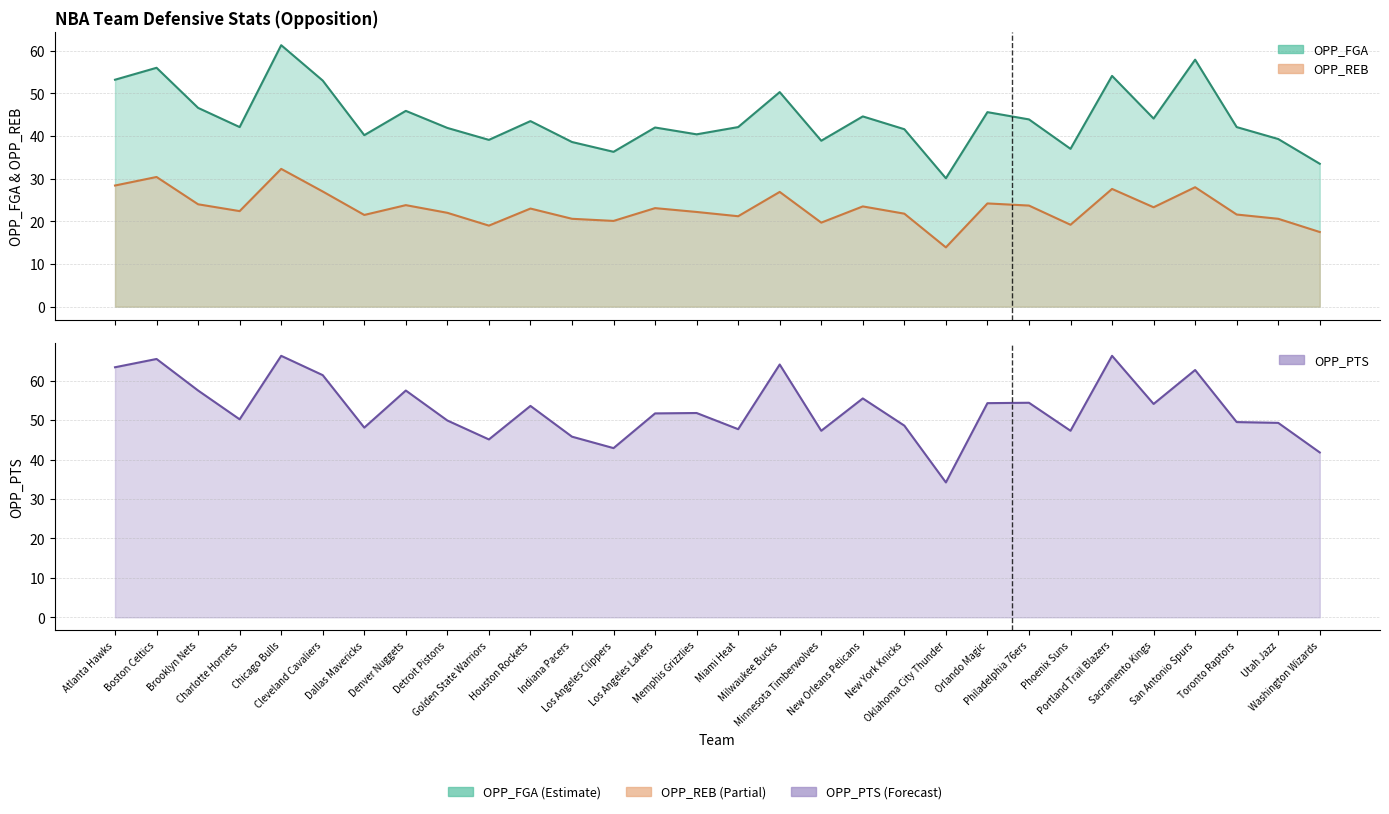

What is the maximum value shown in the chart?

66.3